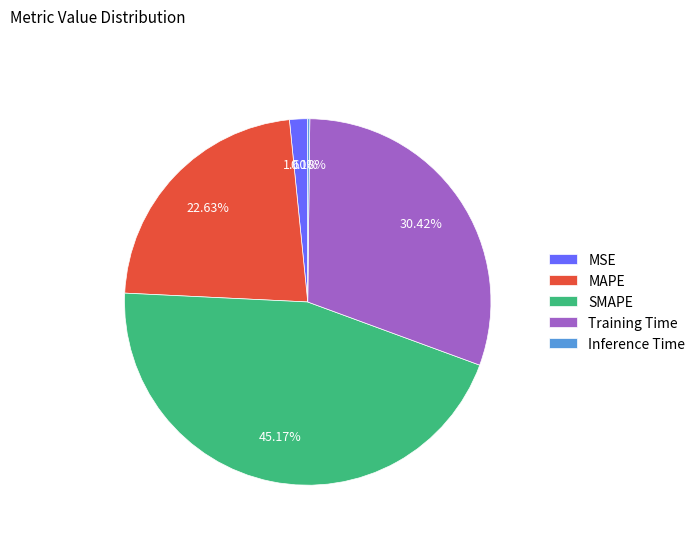

Is there a majority slice in this chart?

No